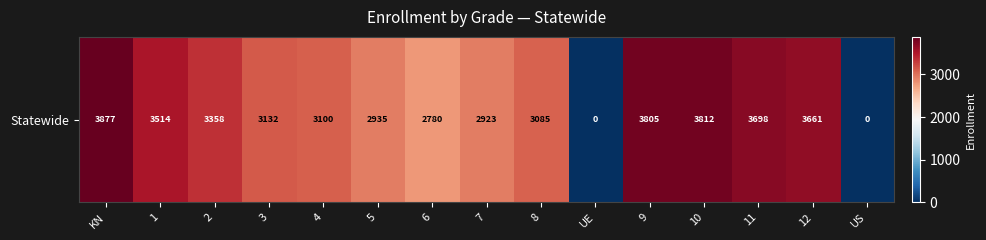

Which has a higher value, 8 or 1?

1